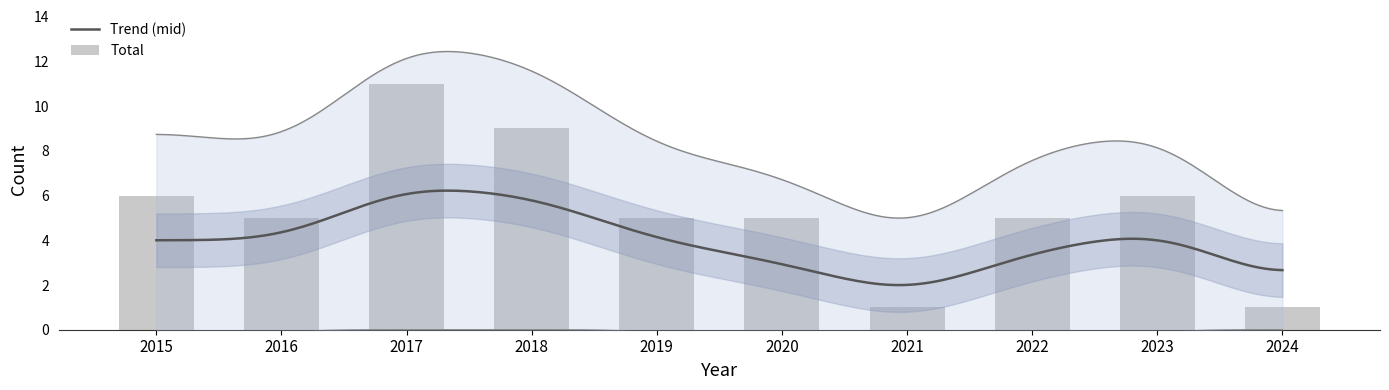

At which label does Total first exceed 5?

2015